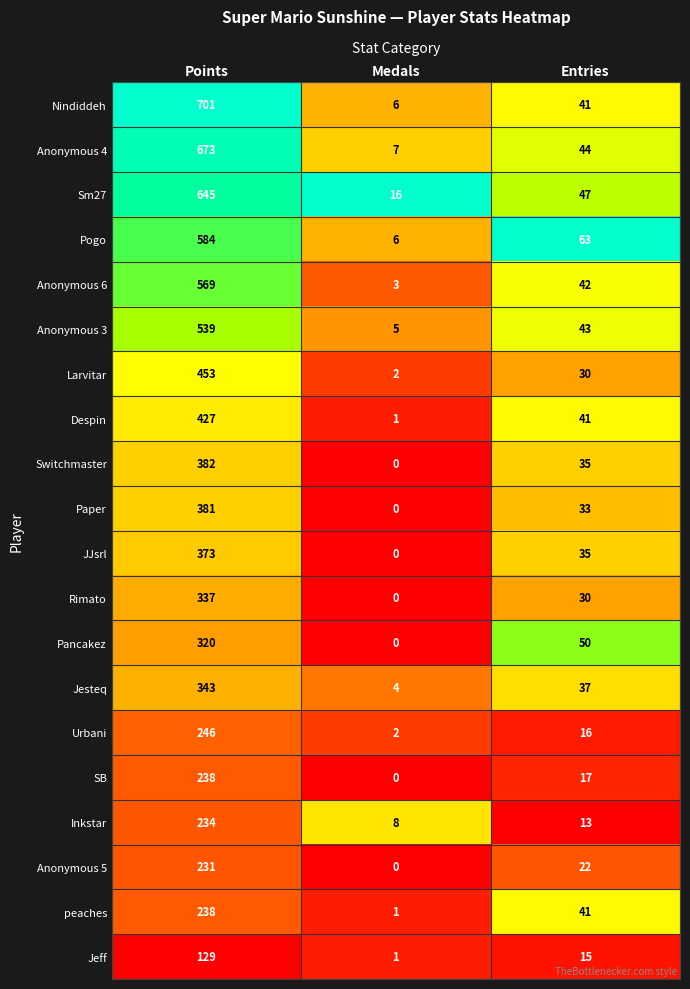

What is the average value of the Larvitar series?

162